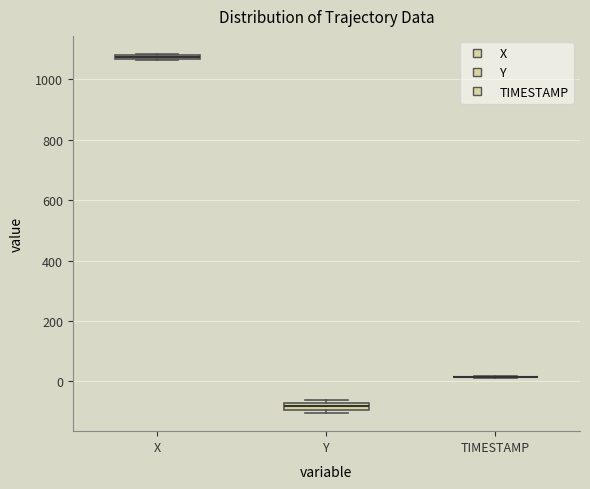

Where is the upper edge of the box for Y on the y-axis? The values are not printed on the chart, so give them approximately, as read against the axis.

-80